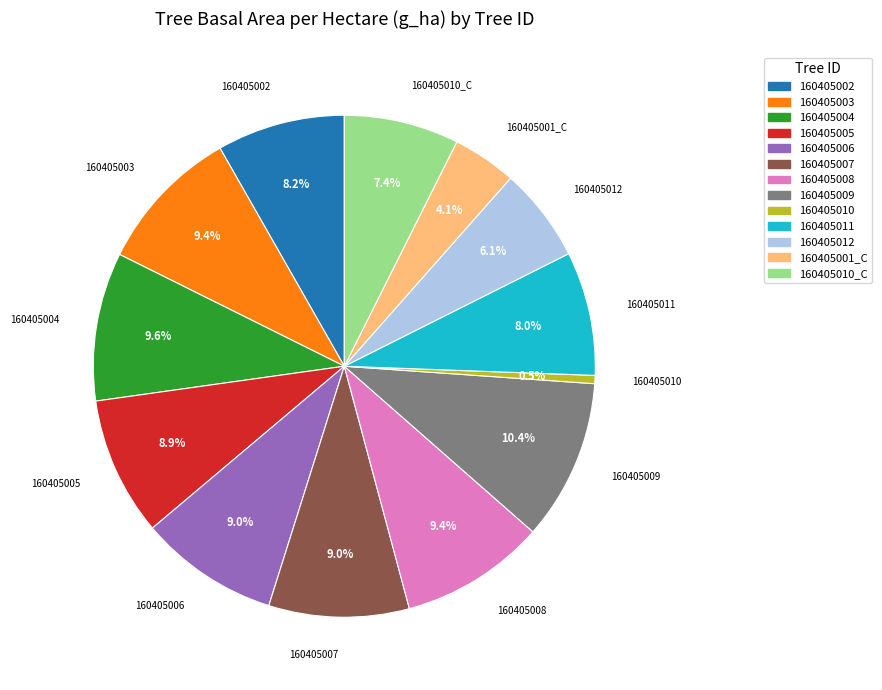

How many slices are in this pie chart?

13